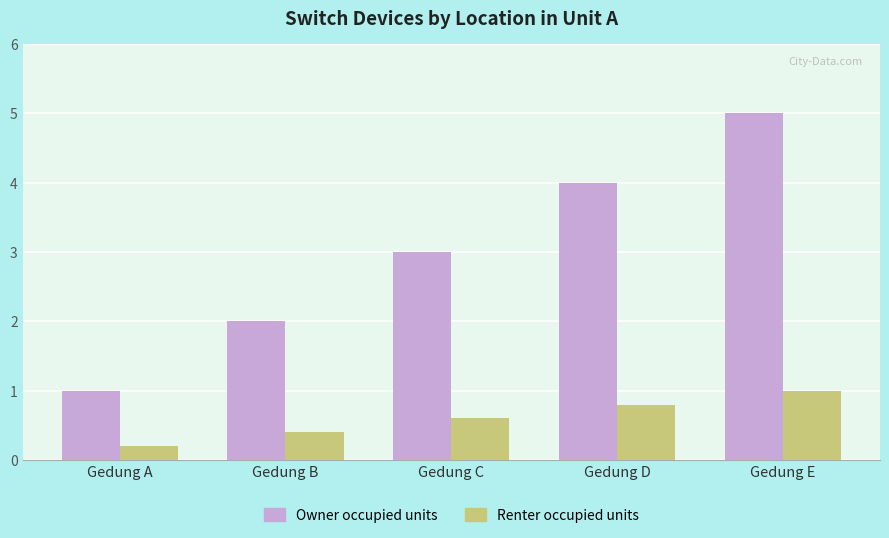

How many bars are there in each group?

2